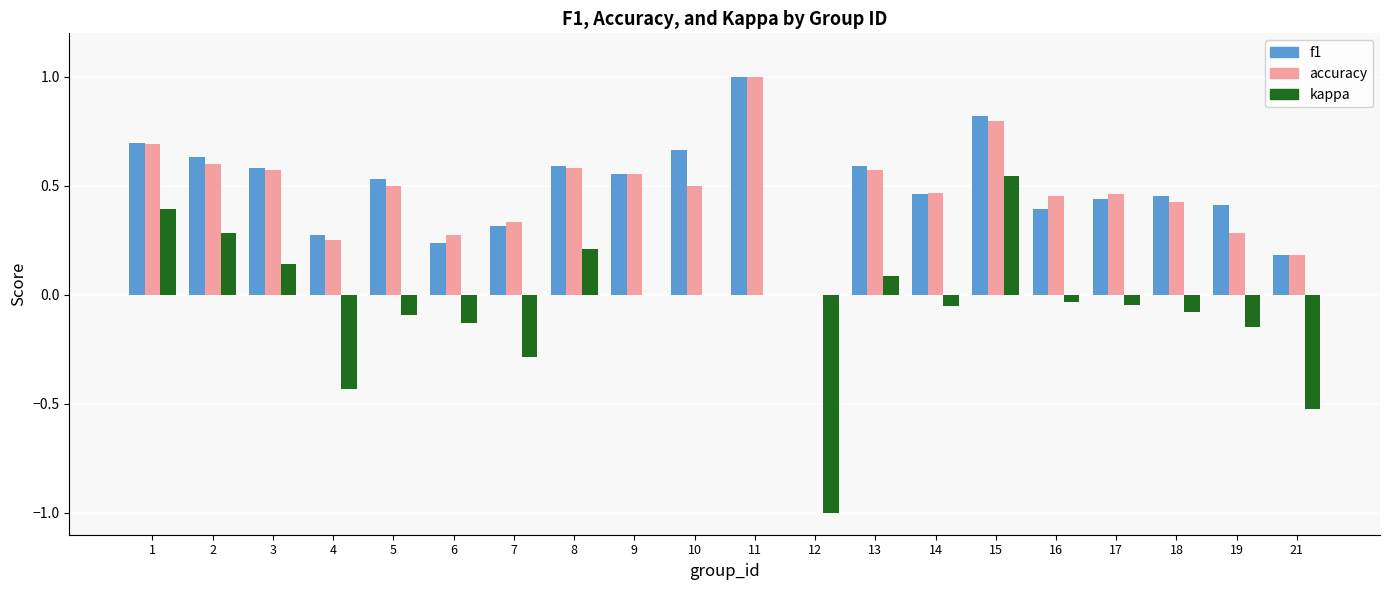

The value of f1 at 16 is 0.7. True or false?

False